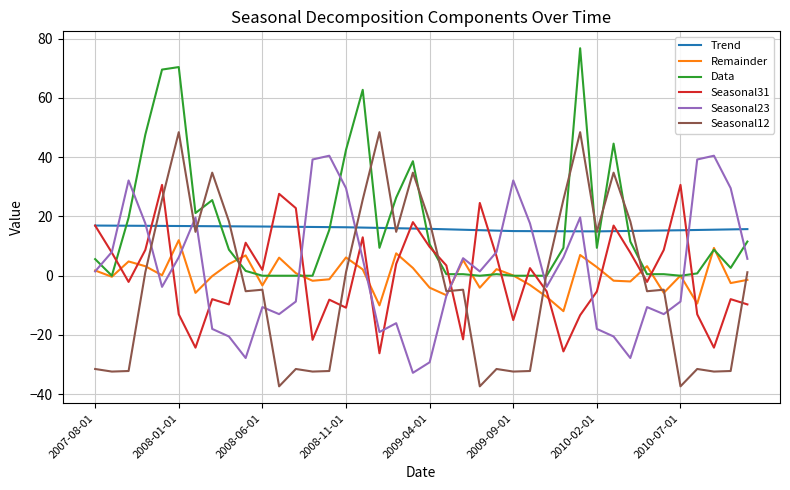

What is the greatest value displayed?

76.8